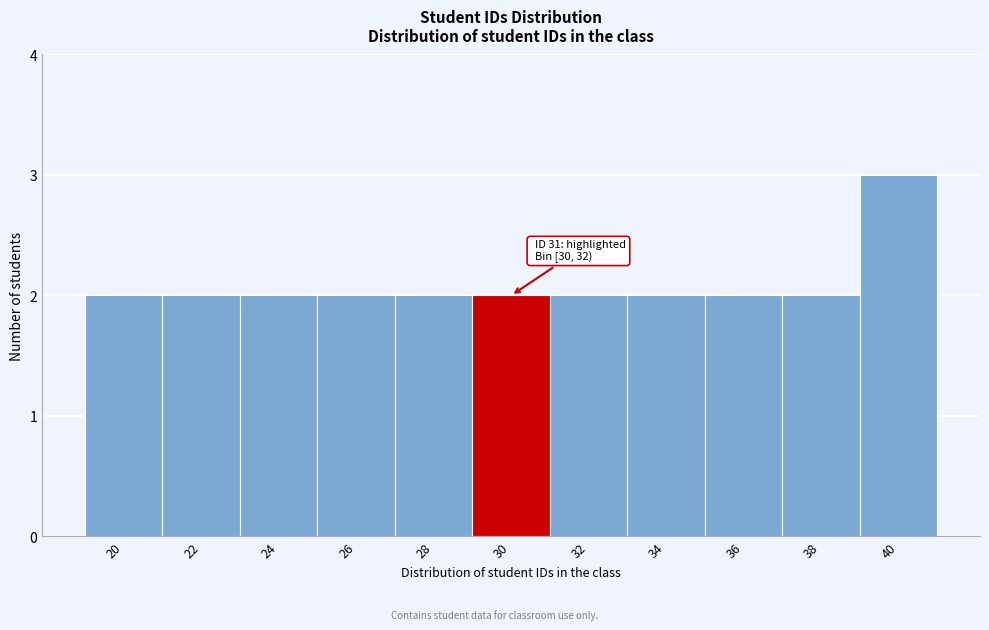

Reading left to right, extract all data points from this chart.

2	2	2	2	2	2	2	2	2	2	3